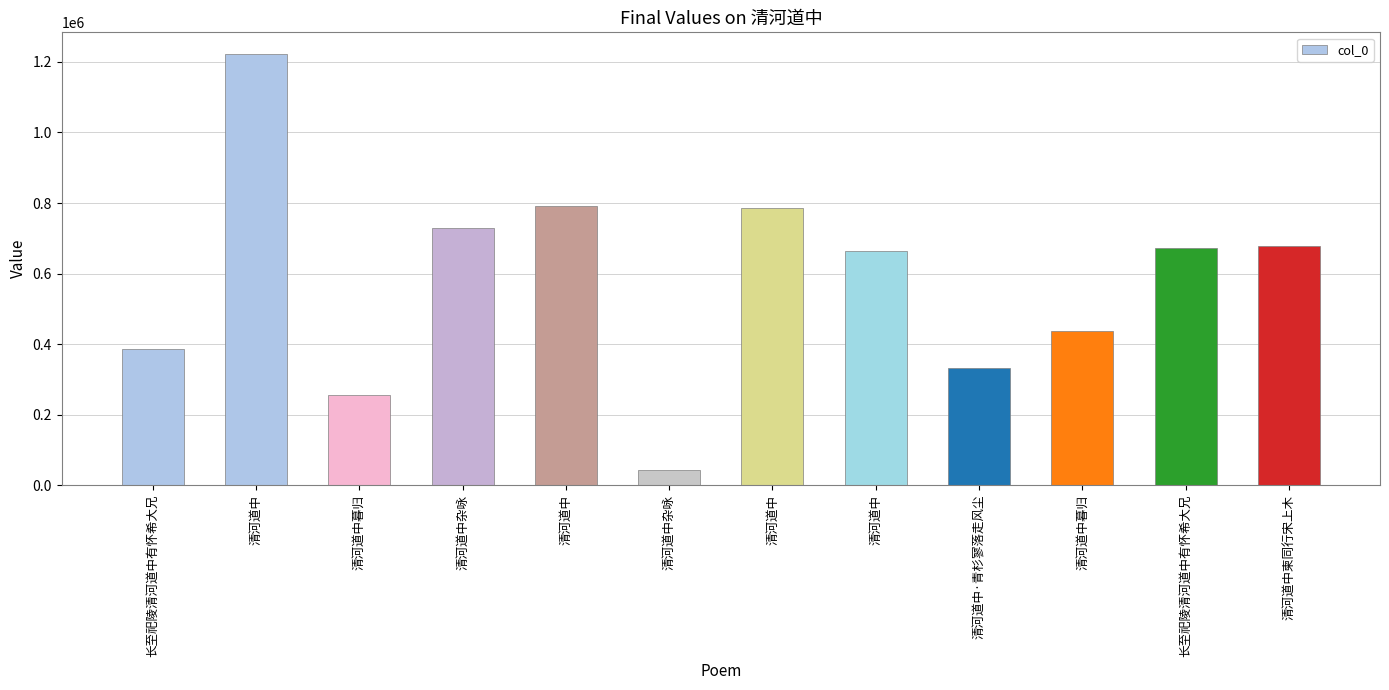

Which category has the lowest value across all series?

清河道中杂咏